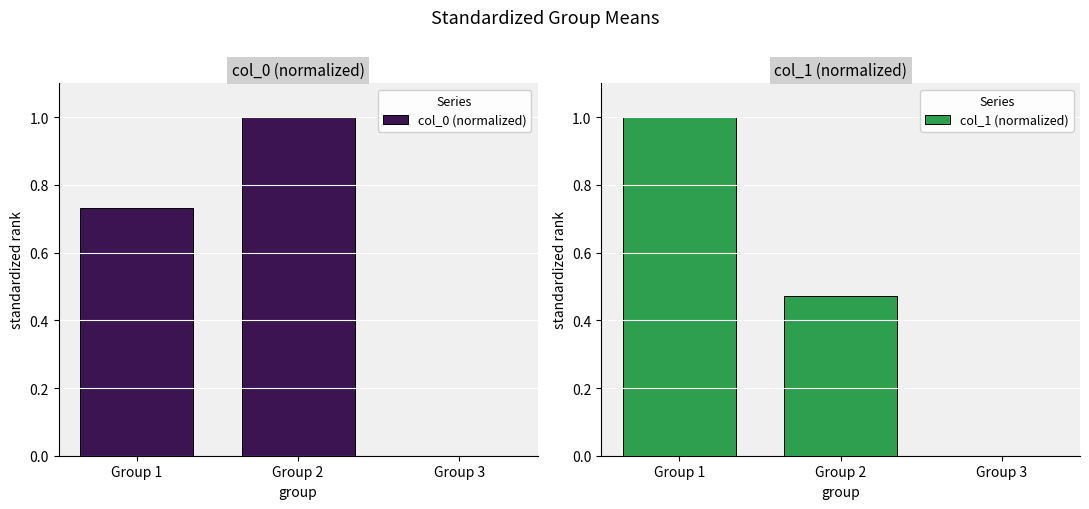

The value of col_1 (normalized) at Group 3 is -0.4. True or false?

False